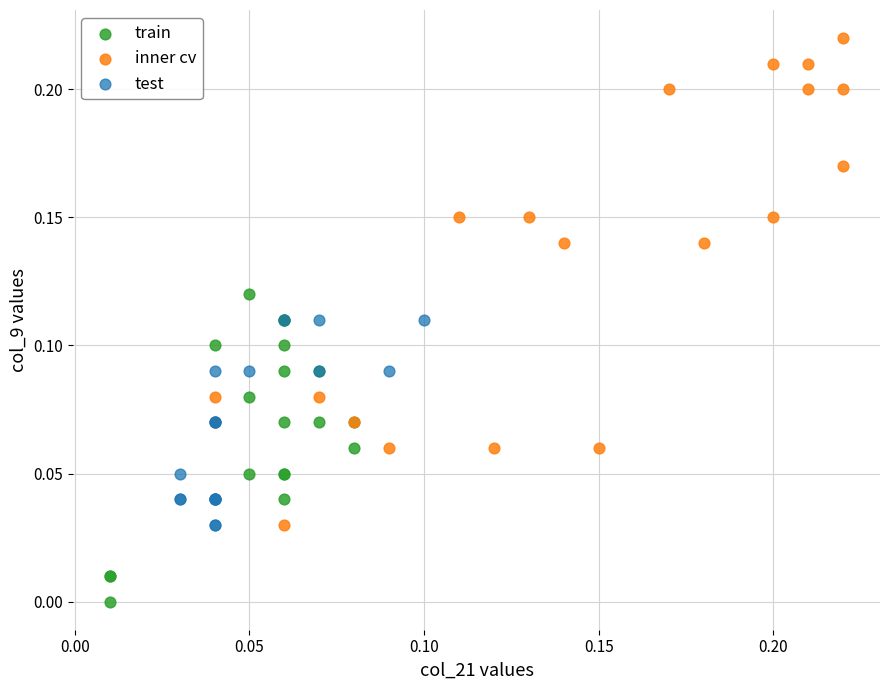

Which series contains the lowest Y value?

train